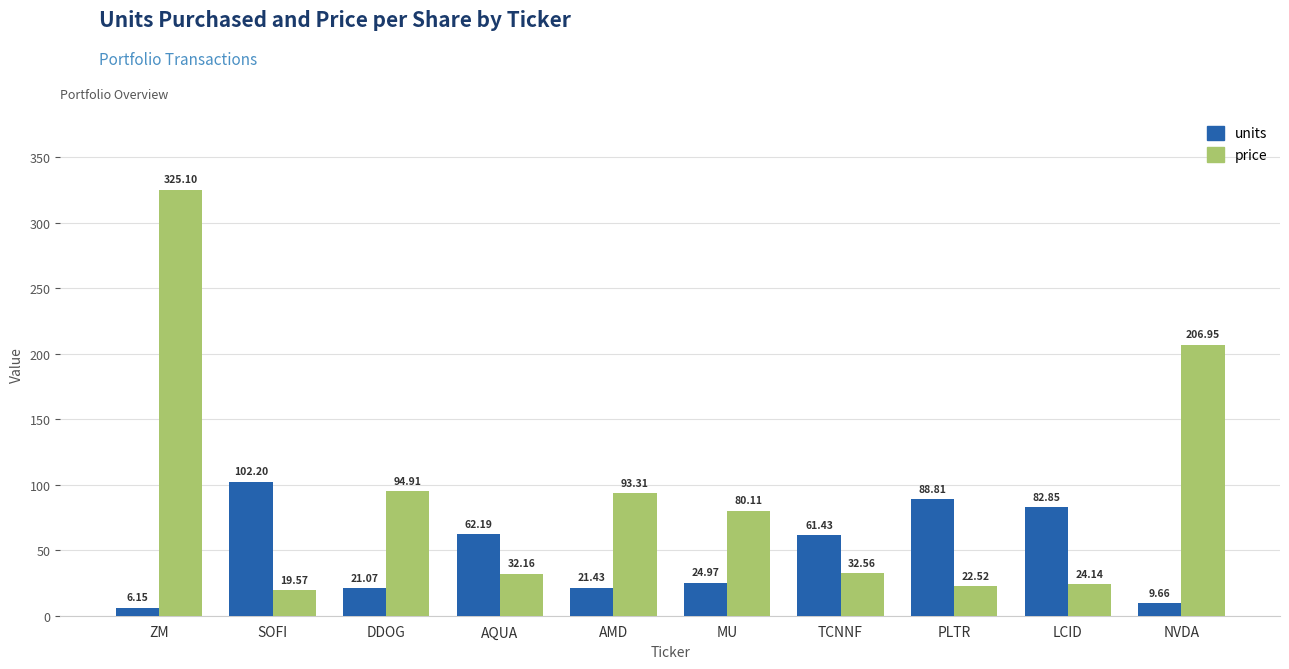

Where is price nearest to the value 172?

NVDA